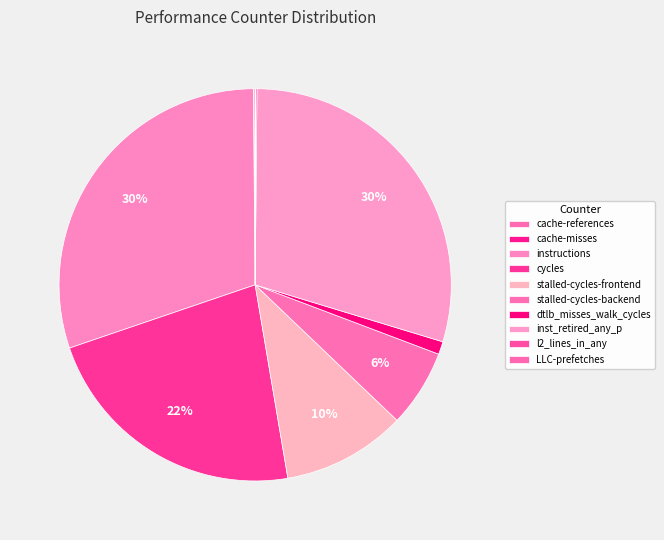

Does stalled-cycles-backend account for over 50% of the chart?

No